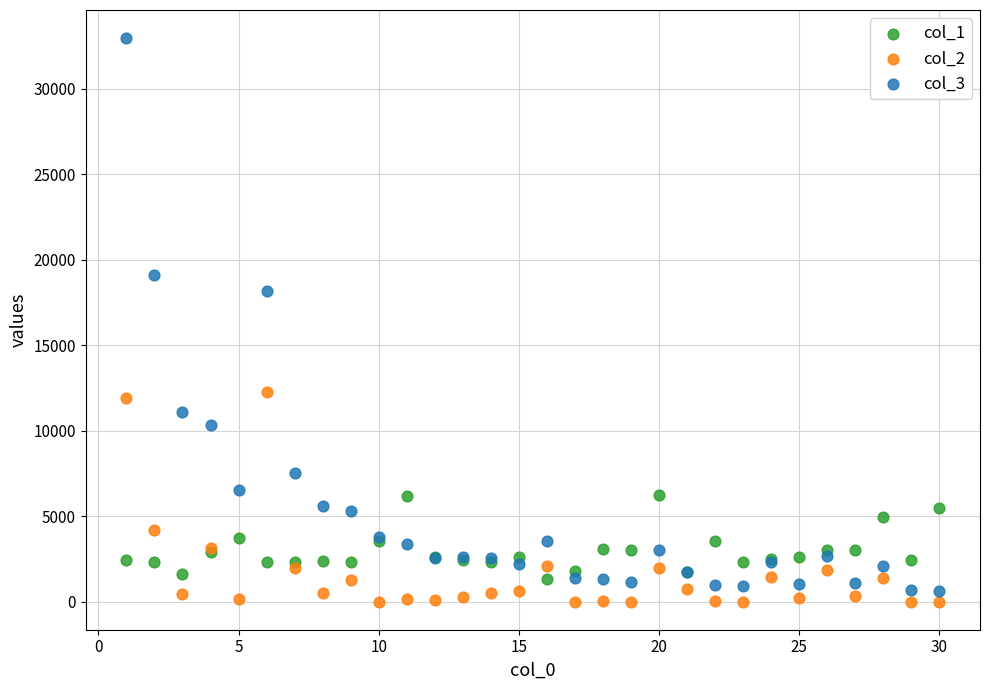

Across all series, what Y value is closest to 16473?

18142